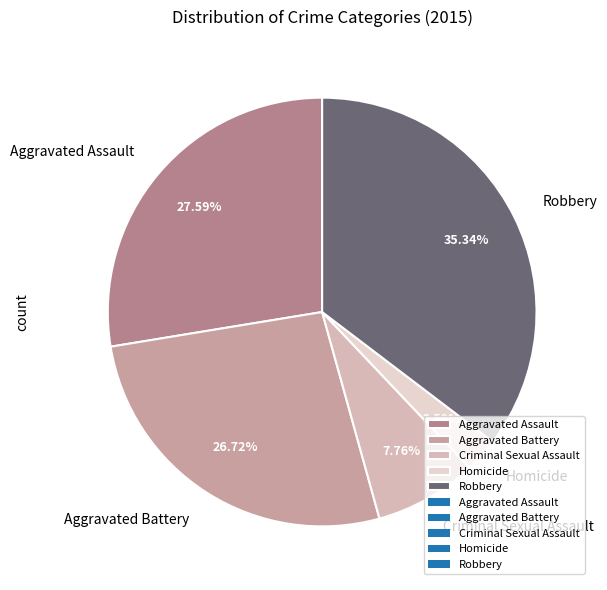

To the nearest percent, what is the combined percentage of Aggravated Battery and Aggravated Assault?

54%